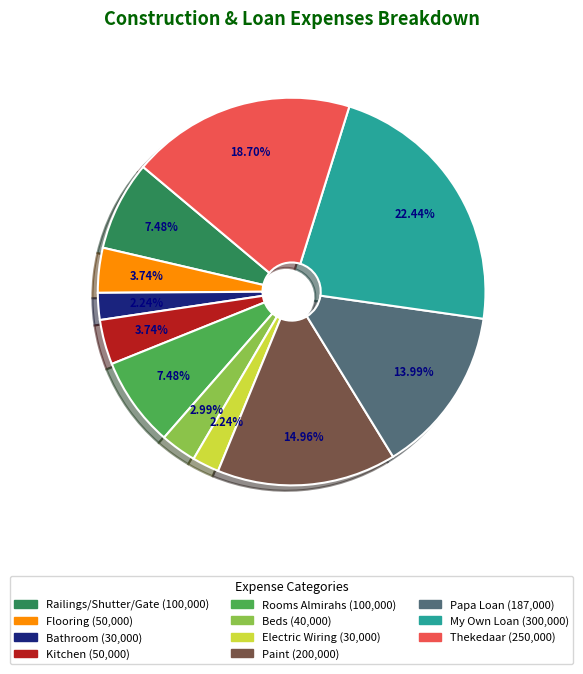

Is it true that My Own Loan is 17% of the pie?

False